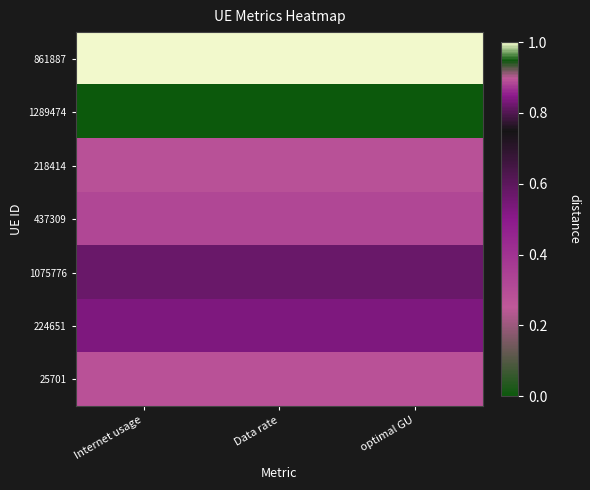

Reading left to right, extract all data points from this chart.

861887: Internet usage=1.0	Data rate=1.0	optimal GU=1.0
1289474: Internet usage=0.0	Data rate=0.0	optimal GU=0.0
218414: Internet usage=0.3	Data rate=0.3	optimal GU=0.3
437309: Internet usage=0.3	Data rate=0.3	optimal GU=0.3
1075776: Internet usage=0.6	Data rate=0.6	optimal GU=0.6
224651: Internet usage=0.5	Data rate=0.5	optimal GU=0.5
25701: Internet usage=0.3	Data rate=0.3	optimal GU=0.3